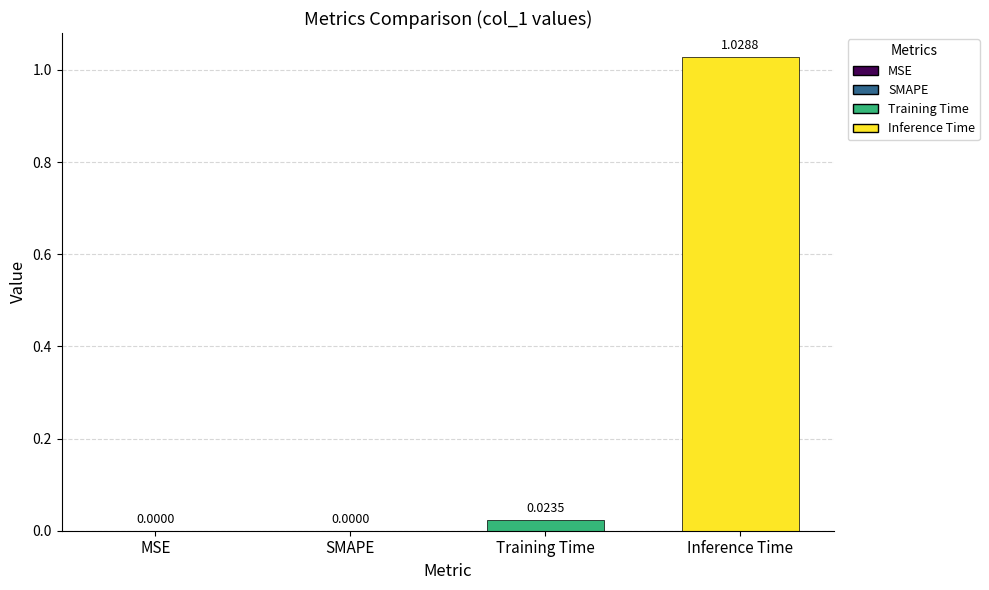

Is it true that the value at Training Time is 0.0?

True